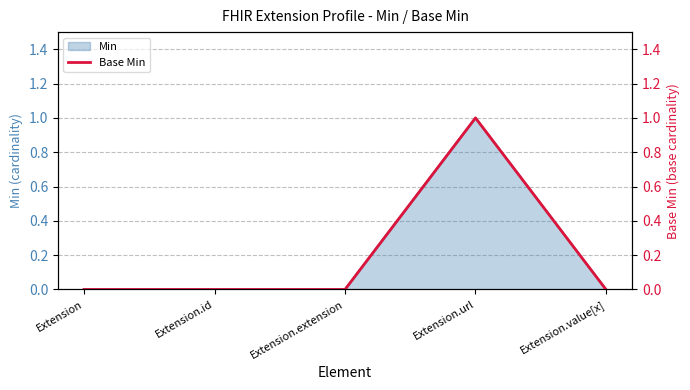

The value at Extension.value[x] is 1. True or false?

False